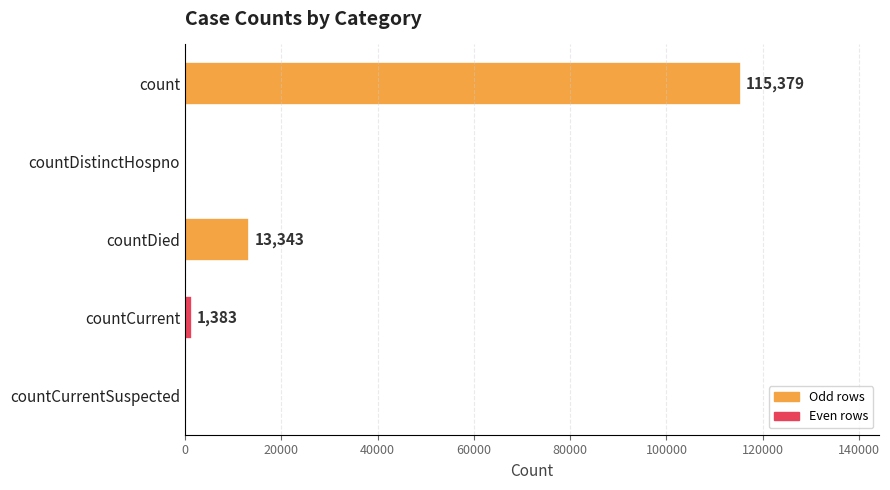

How many positive values are there?

3